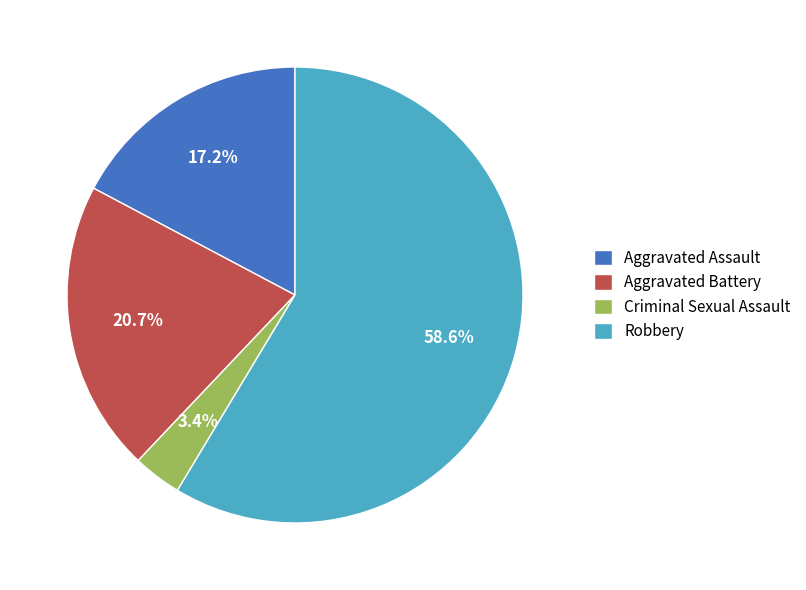

To the nearest percent, what is the average slice percentage?

25%